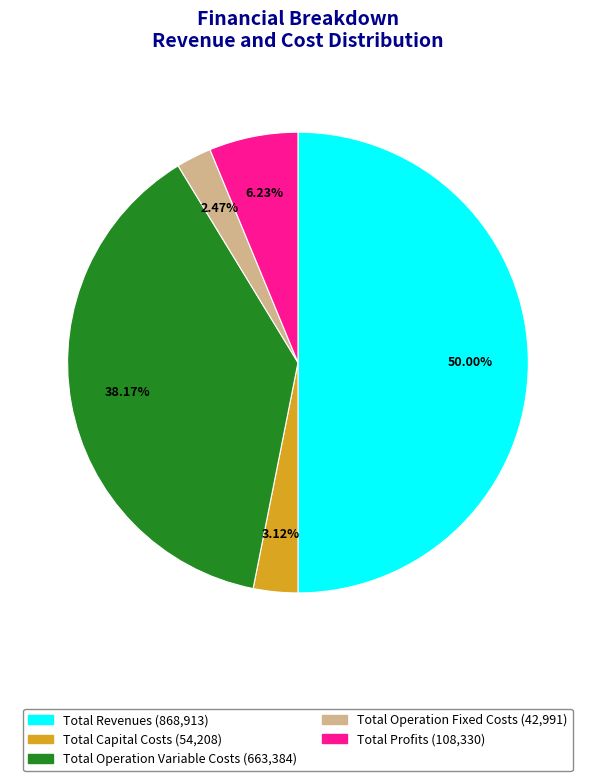

Which has a higher value, Total Profits or Total Capital Costs?

Total Profits